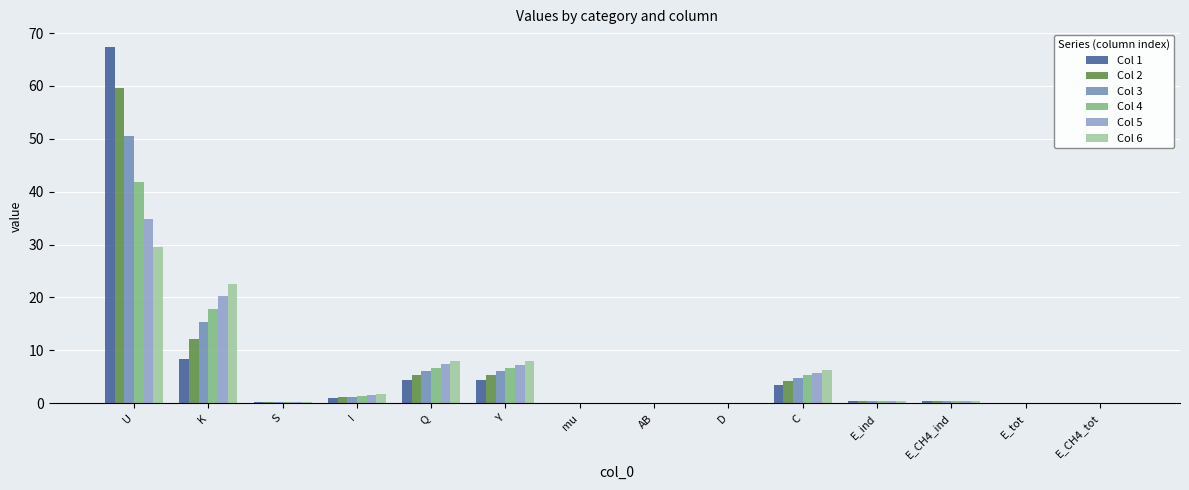

How many distinct data groups are displayed?

6